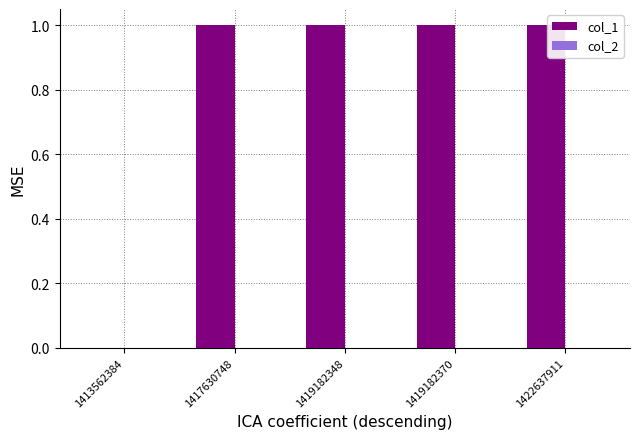

Between 1413562384 and 1417630748, which is larger?

1417630748